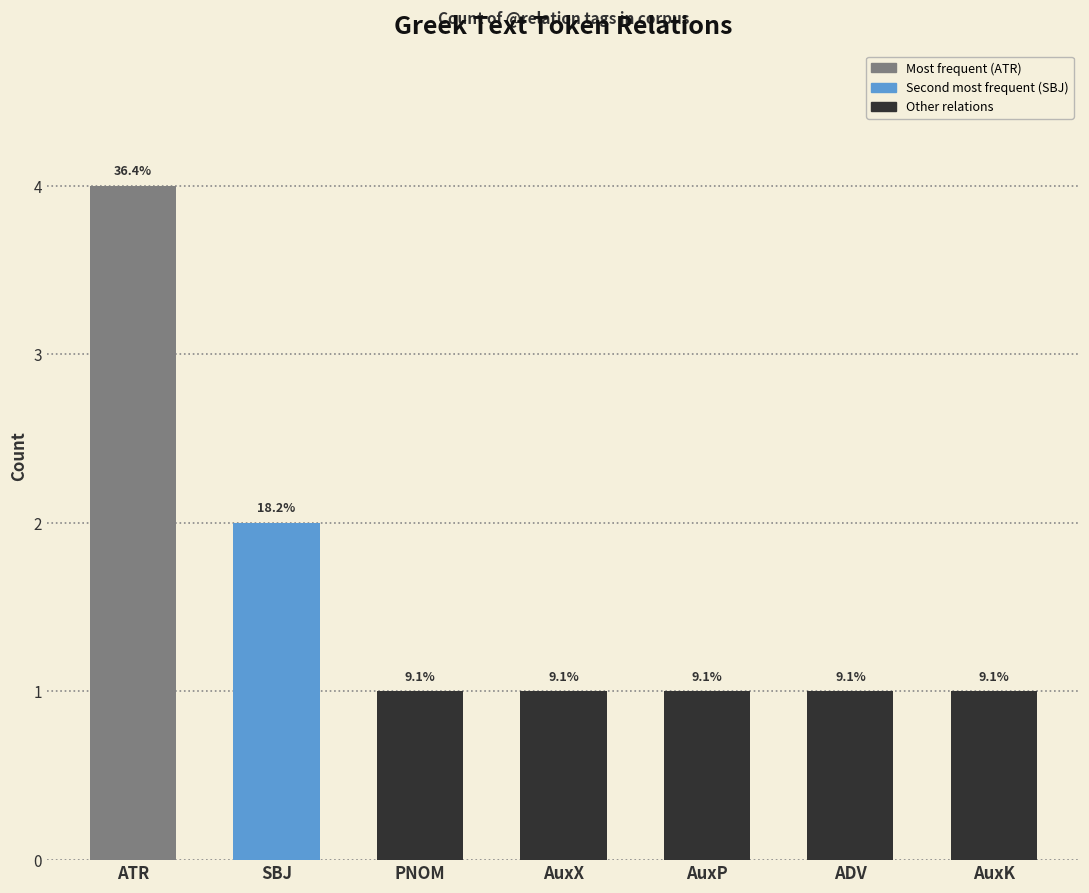

Which label corresponds to the largest value in the chart?

ATR